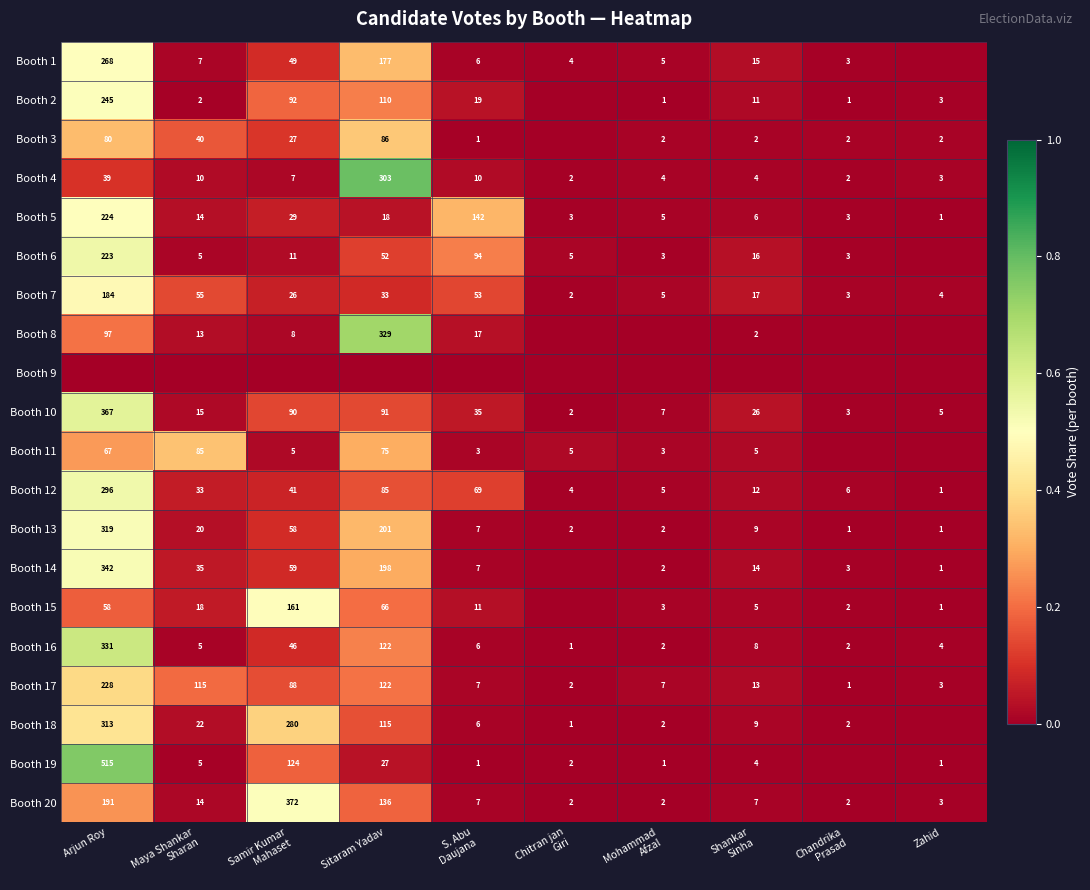

The Booth 20 series shows 70 at Sitaram Yadav. True or false?

False